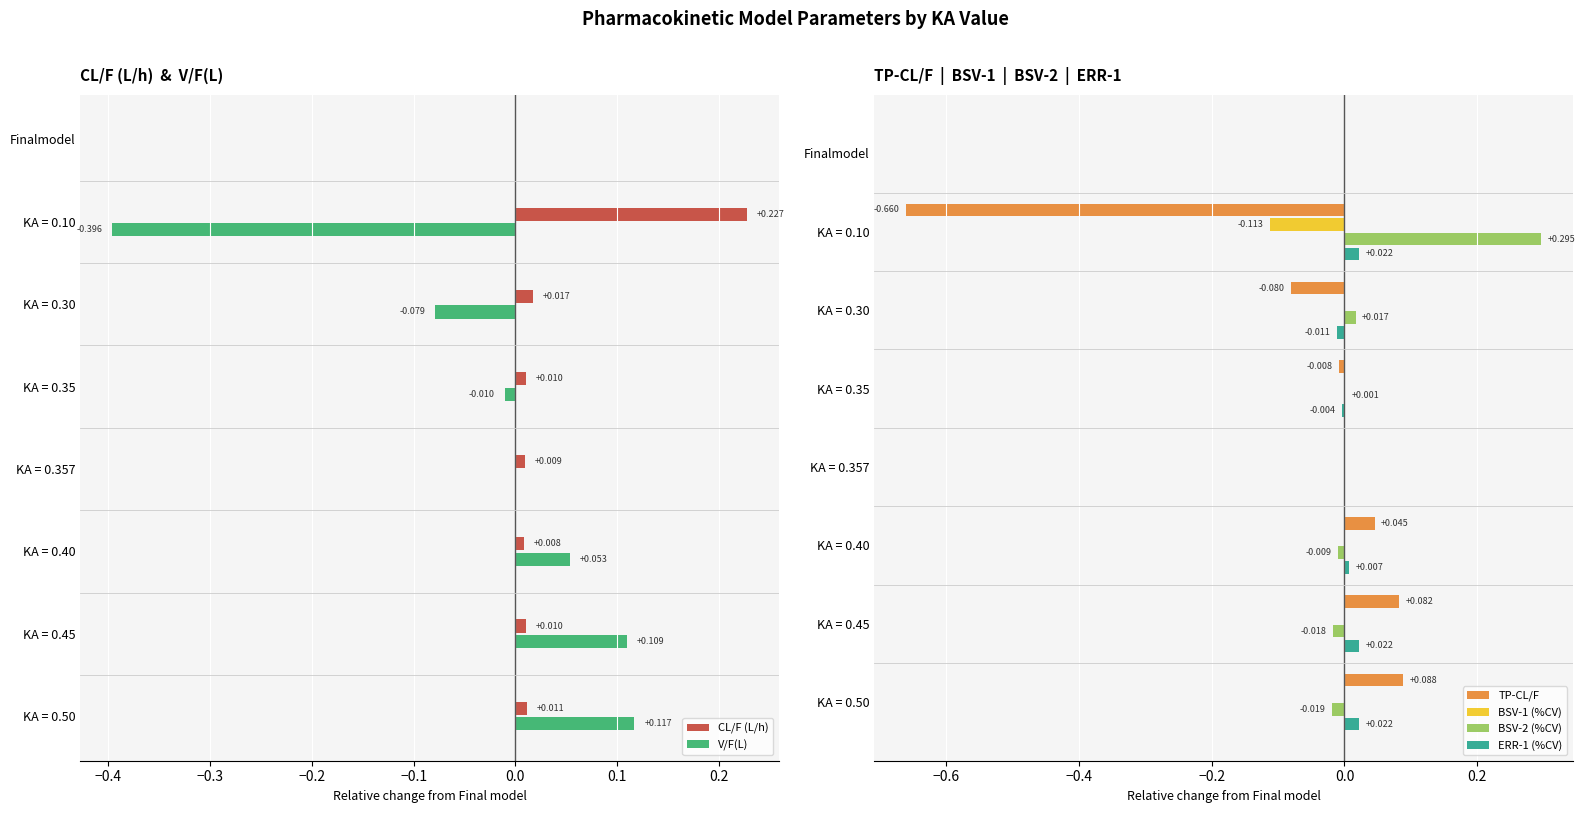

Is the value of CL/F (L/h) at Finalmodel greater than the value of V/F(L) at KA = 0.30?

Yes